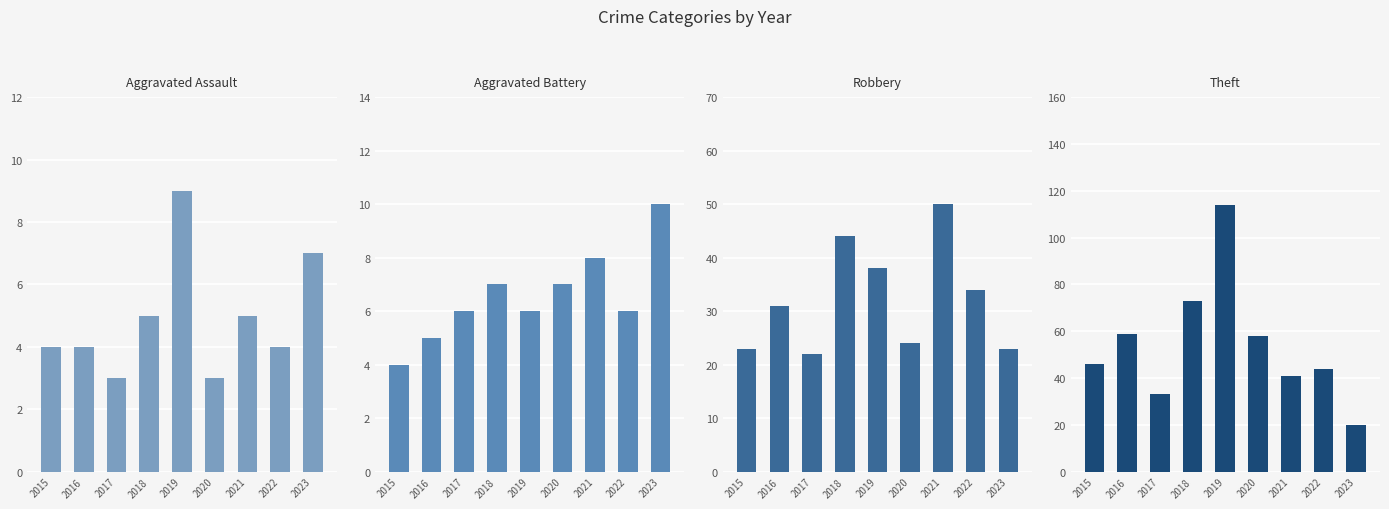

What is the minimum value shown in the chart?

3